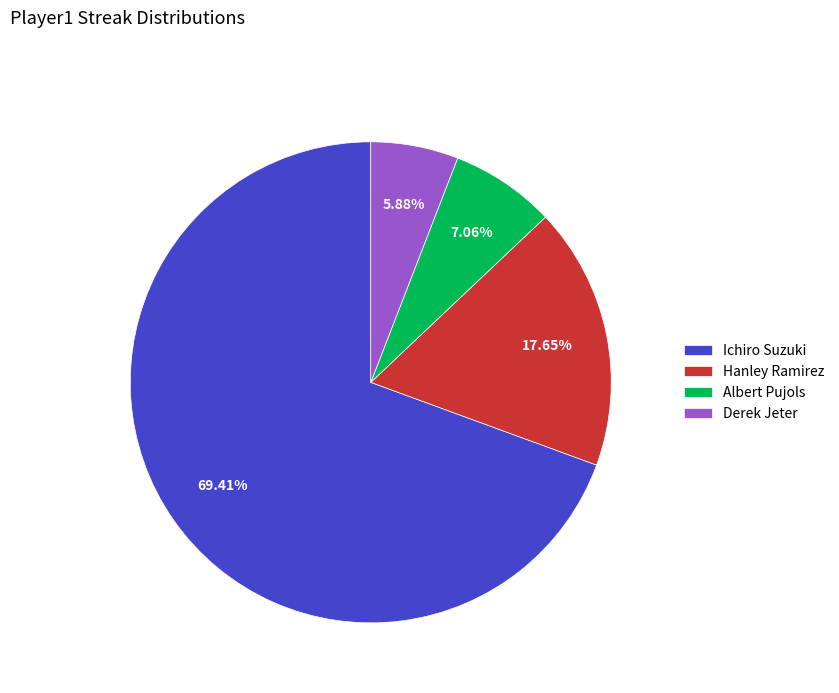

Rank the categories by value from highest to lowest.

Ichiro Suzuki, Hanley Ramirez, Albert Pujols, Derek Jeter